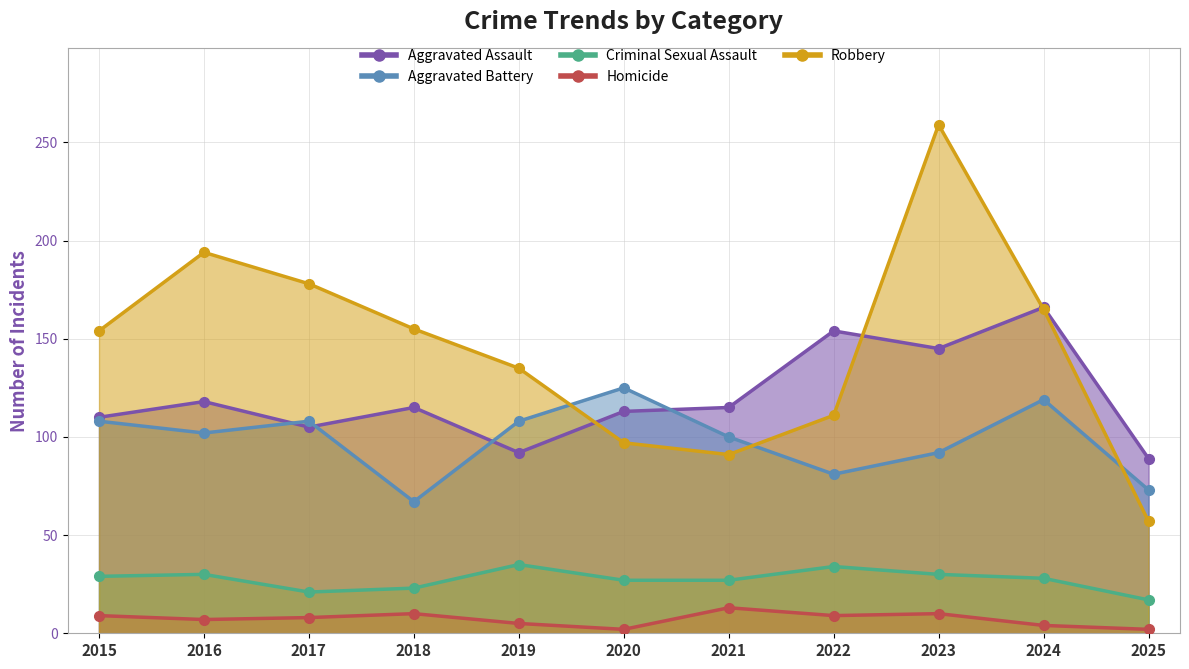

Which series changed the most between 2019 and 2020?

Robbery